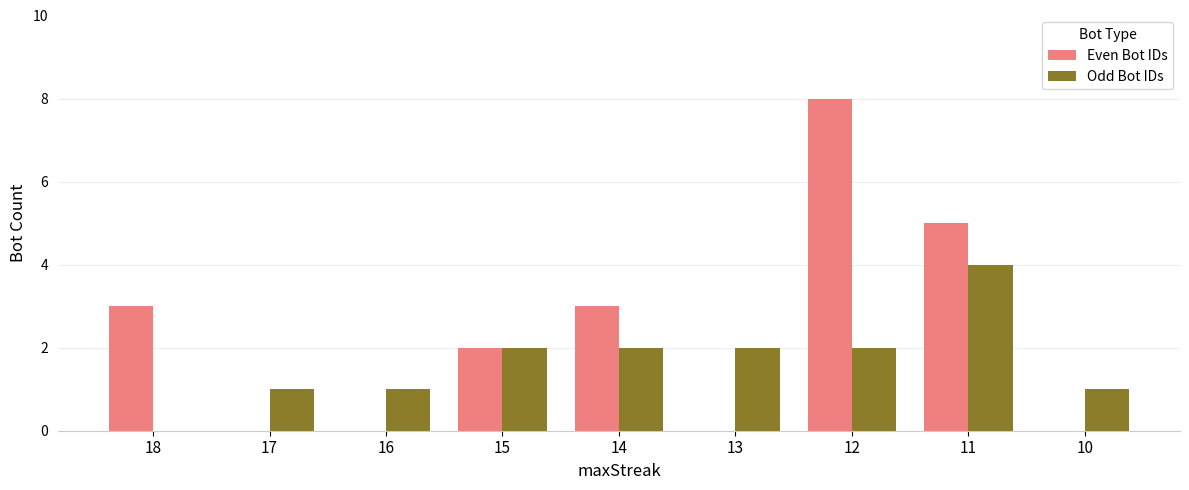

Where does the Even Bot IDs series first go above 2?

18